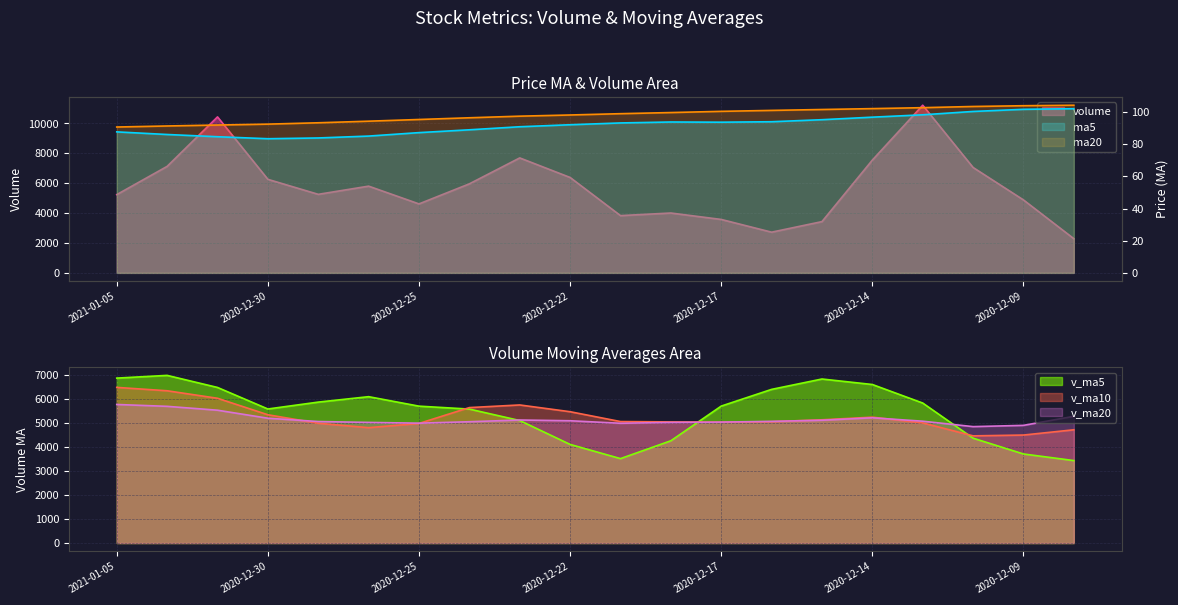

True or false: v_ma5 and volume intersect in this chart.

True